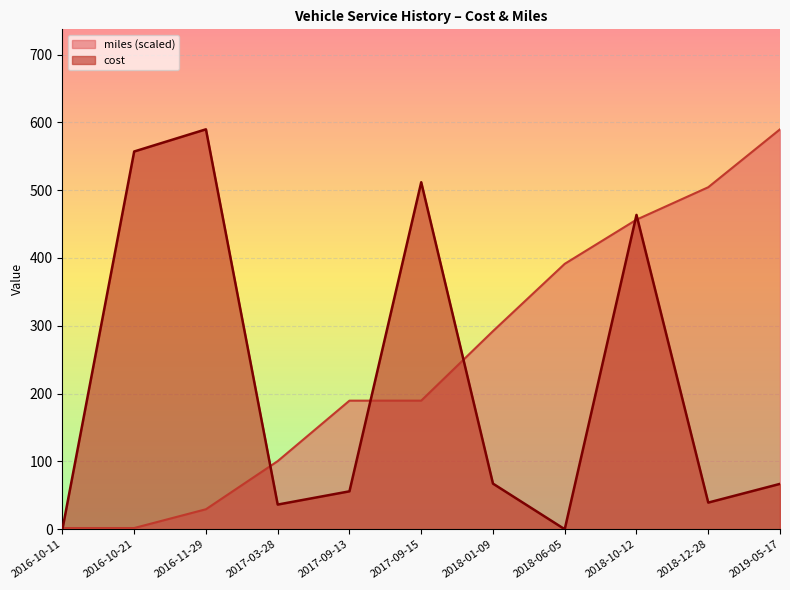

How many lines are shown in the chart?

2